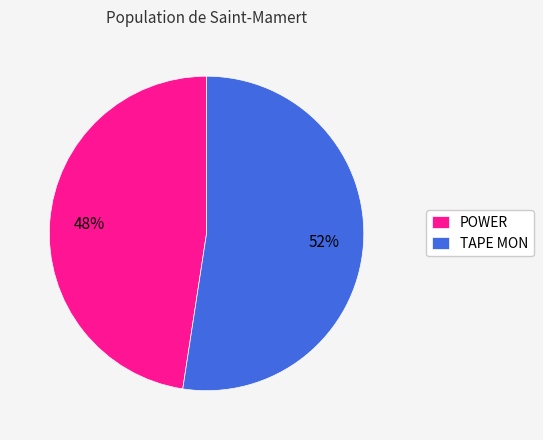

Combined, do TAPE MON and POWER account for over 50%?

Yes